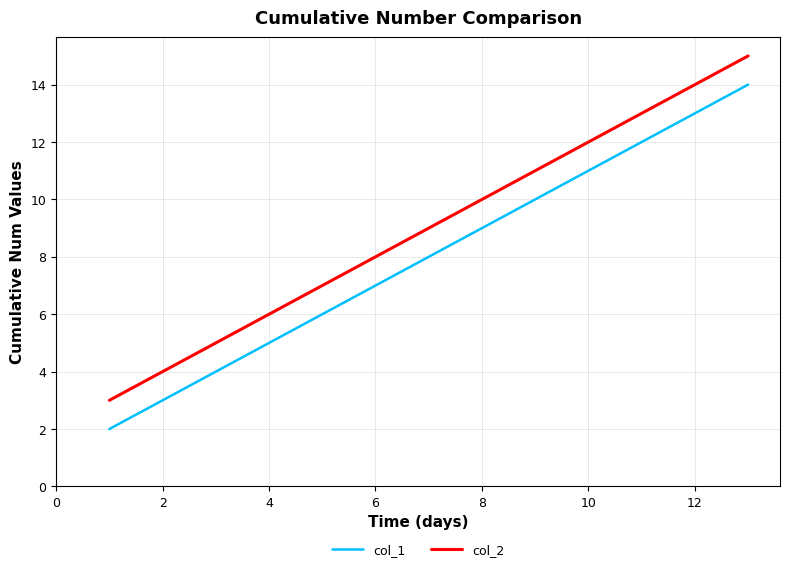

Which series has the largest total across all categories?

col_2